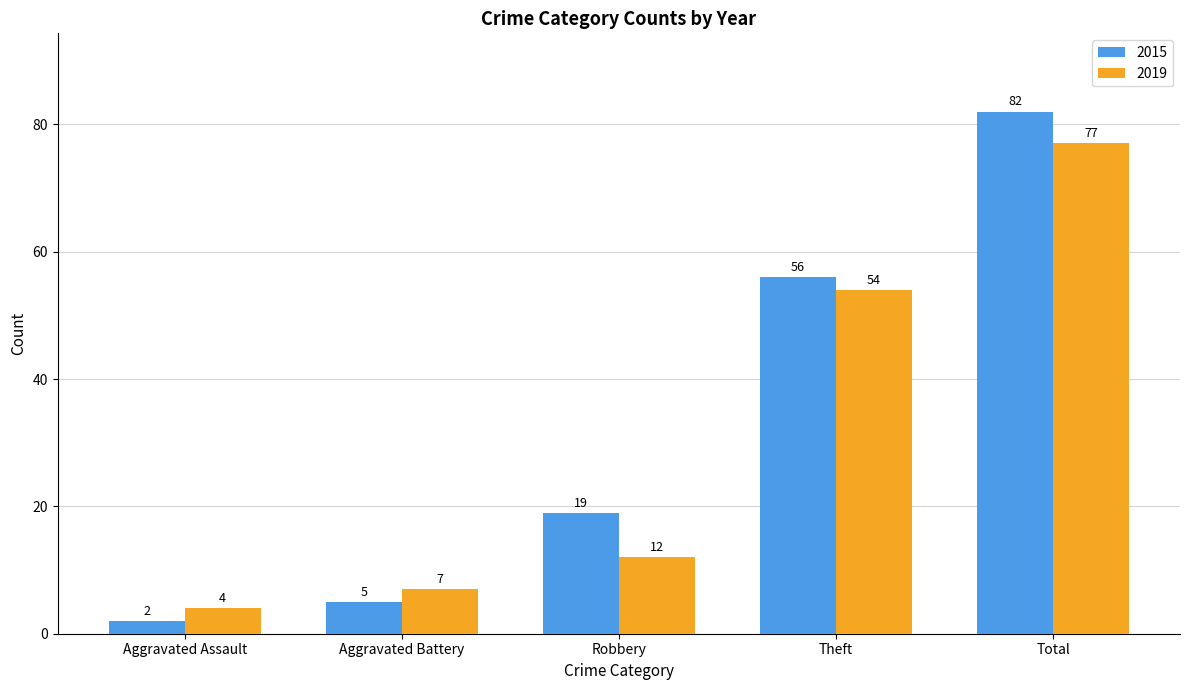

Is it true that 2019 equals 7 at Aggravated Battery?

True